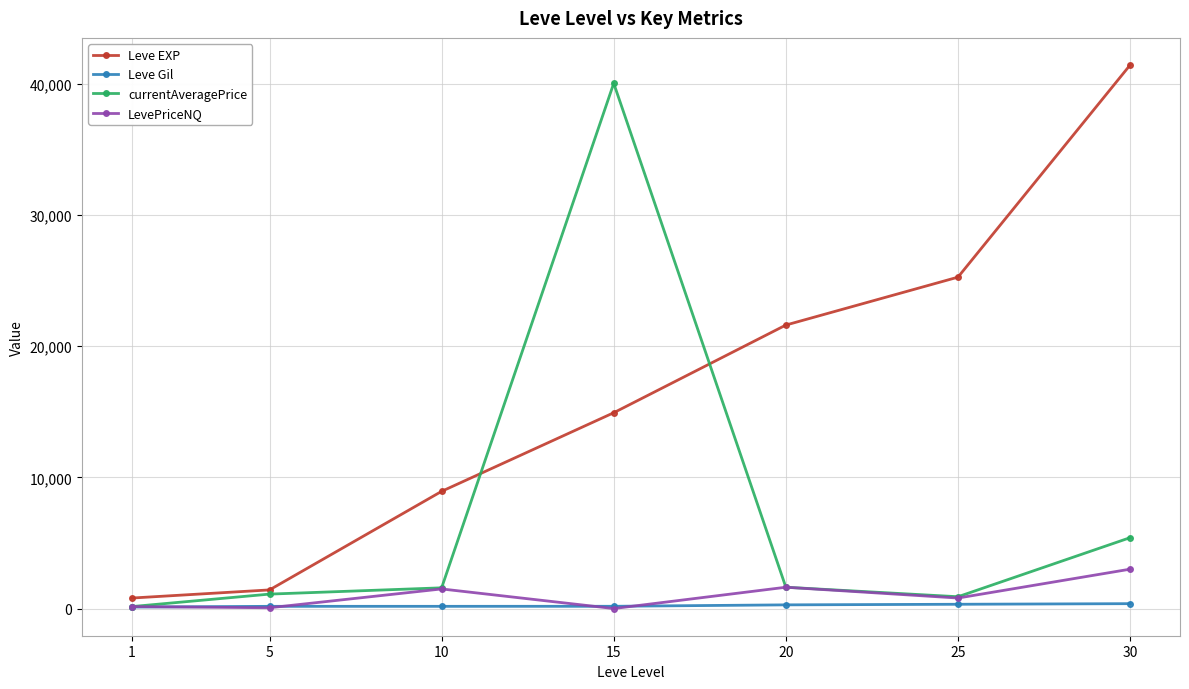

How many data points in LevePriceNQ are above 800?

4